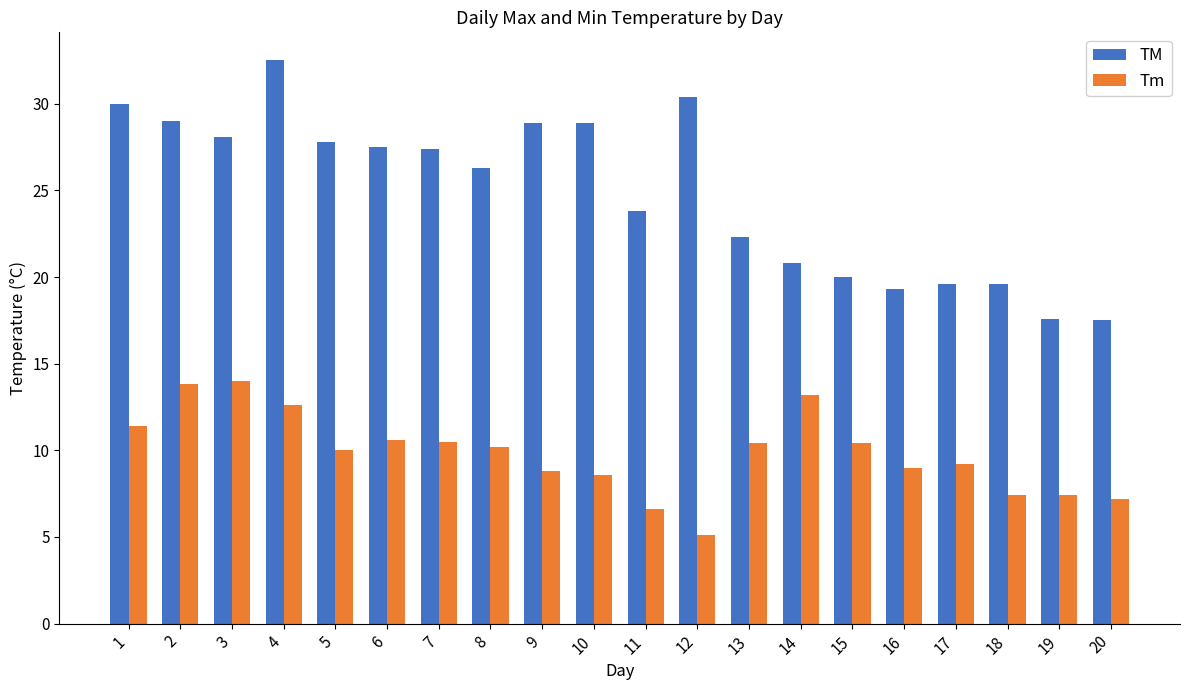

Rank the series by their average value, from highest to lowest.

TM, Tm